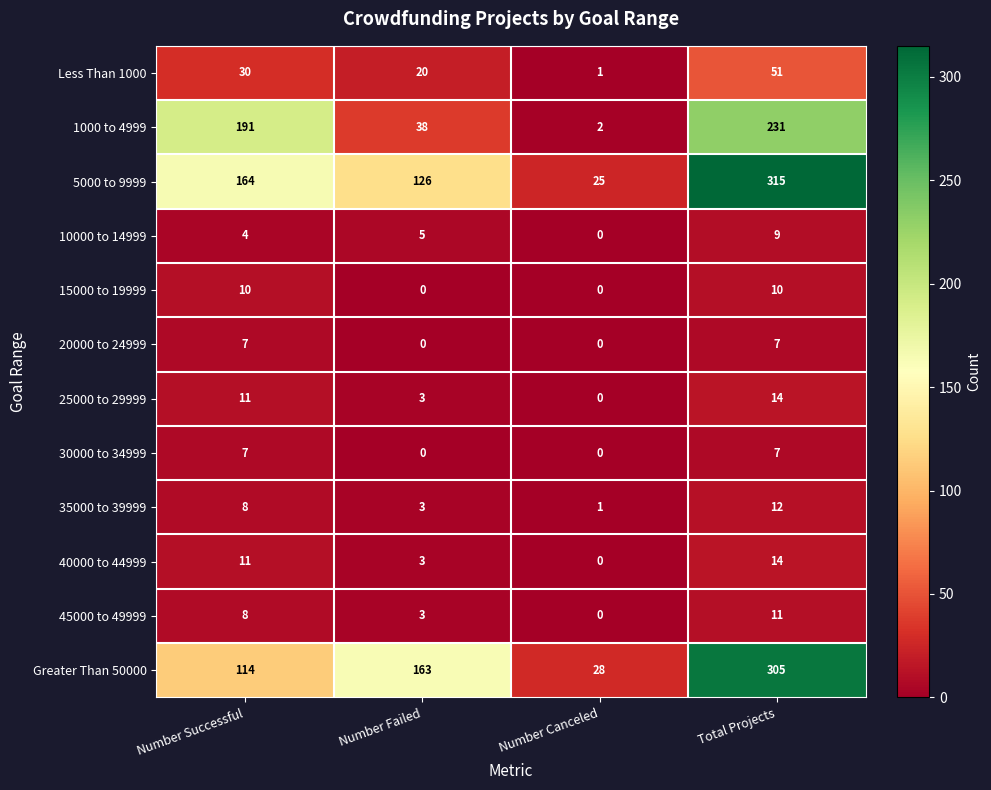

Which series has the widest spread of values?

5000 to 9999